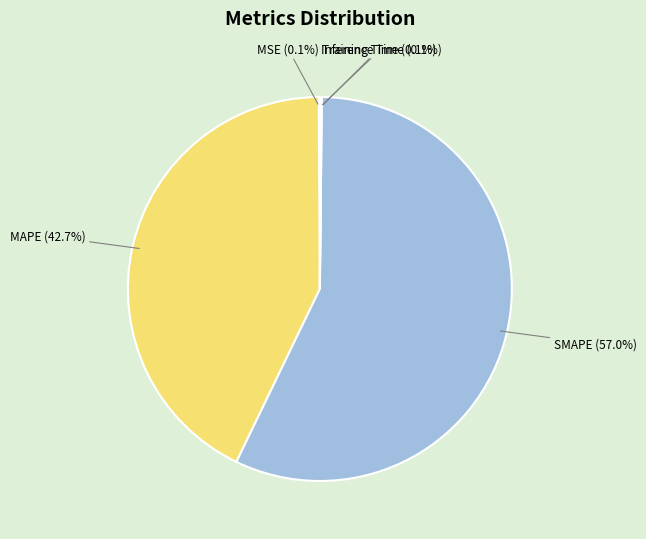

Does SMAPE represent more than half of the total?

Yes